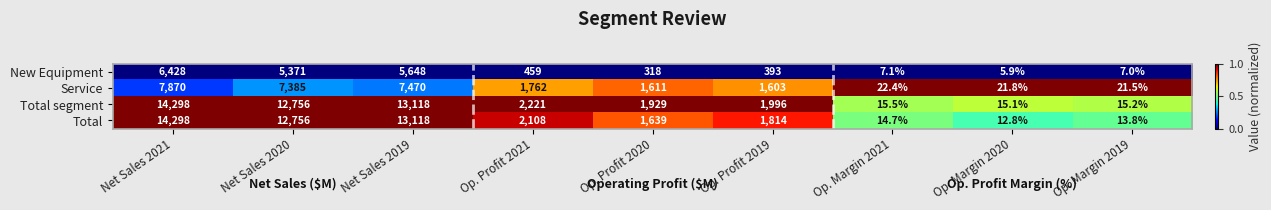

At Op. Margin 2021, list the series in order from smallest to largest.

New Equipment, Total, Total segment, Service